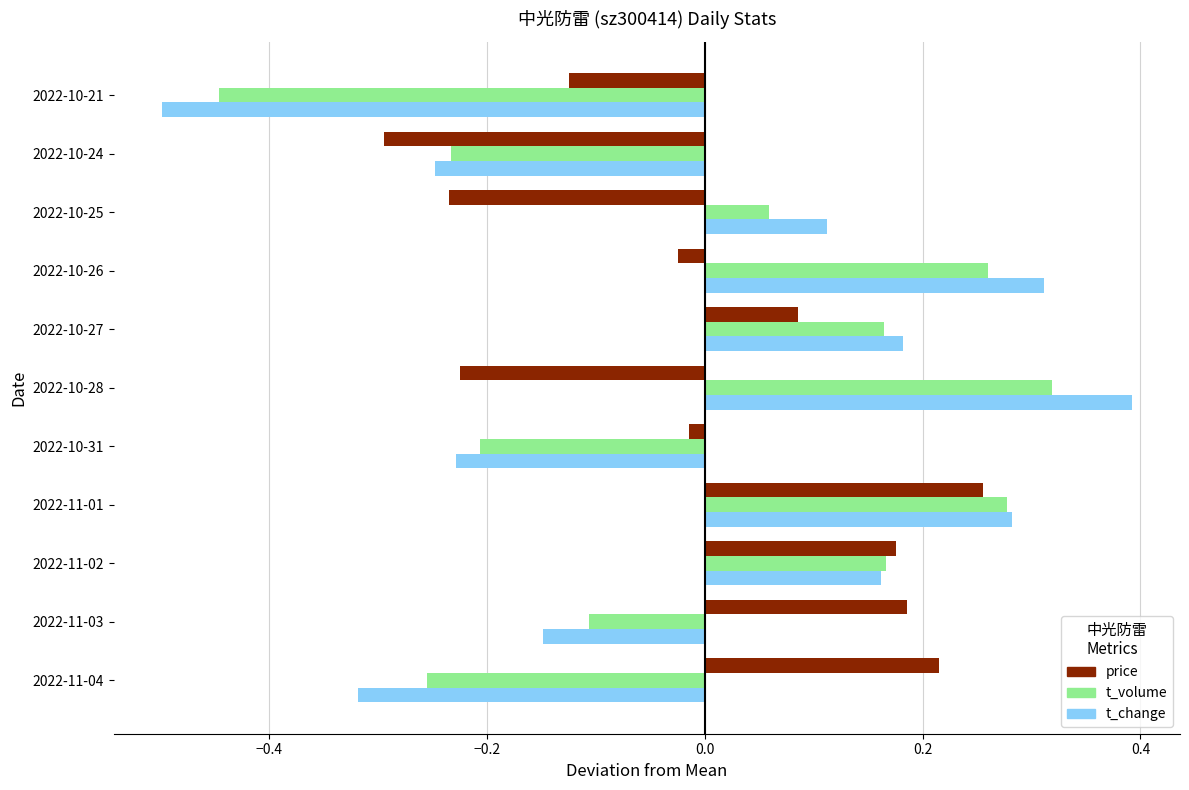

At how many categories does at least one series exceed 0?

8